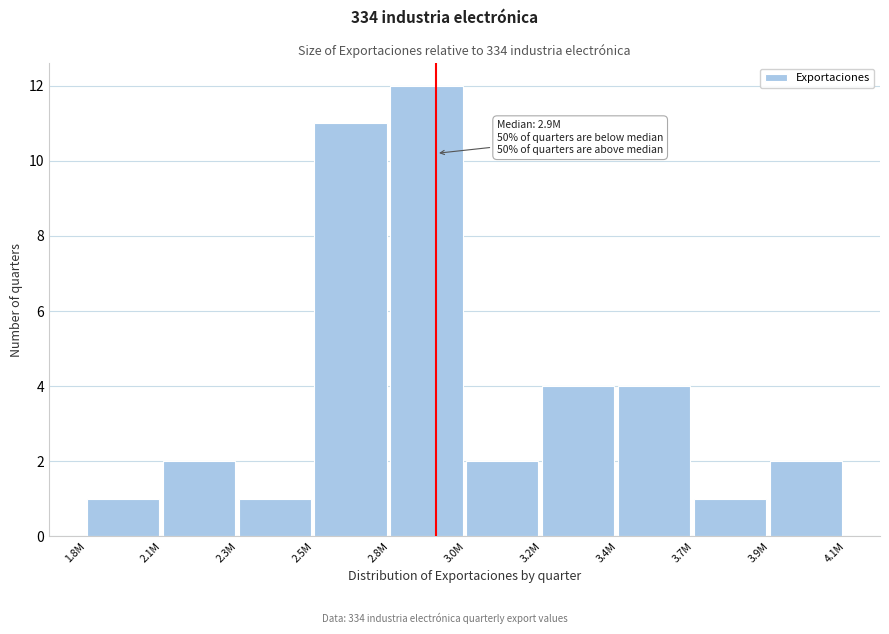

Reading right to left, extract all data points from this chart.

2	1	4	4	2	12	11	1	2	1